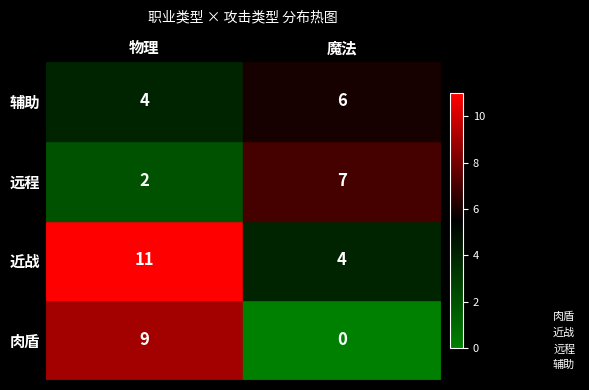

What are all the series names shown in the legend?

肉盾, 近战, 远程, 辅助